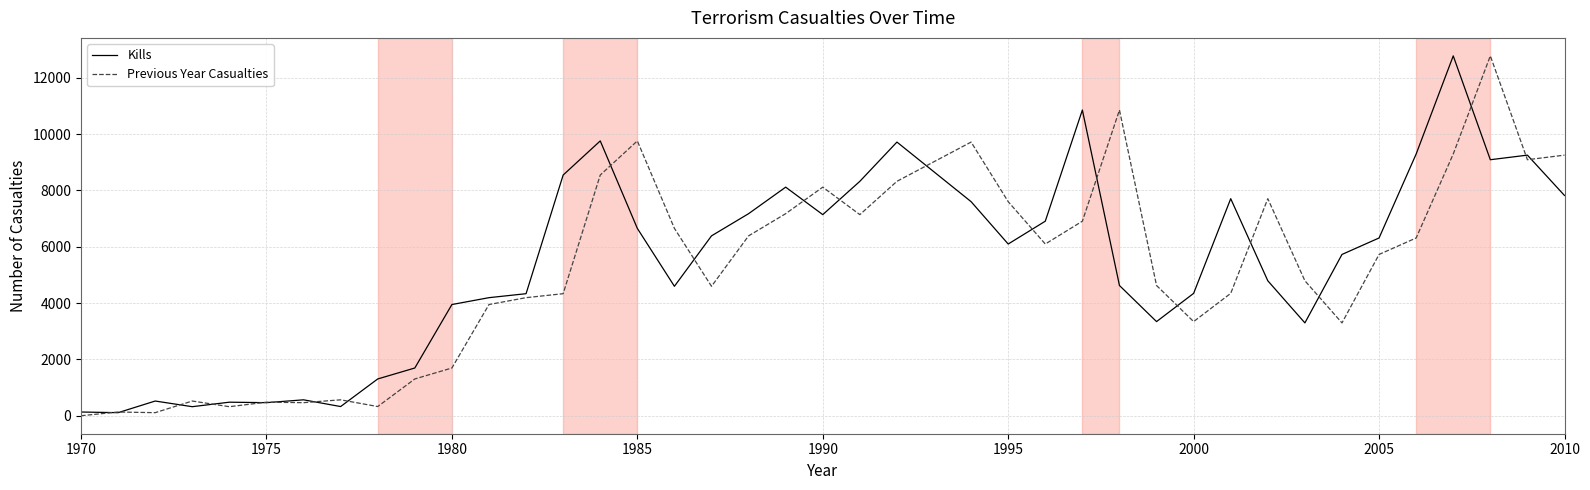

What is the difference between the maximum and minimum values in the Previous Year Casualties series?

12780